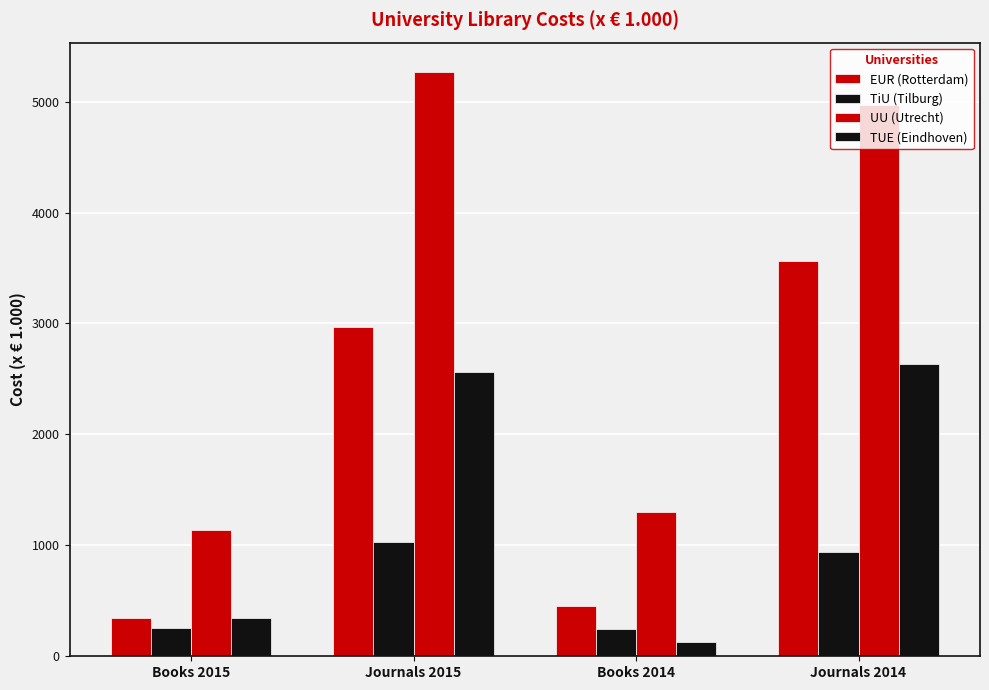

Does the chart contain any negative values?

No